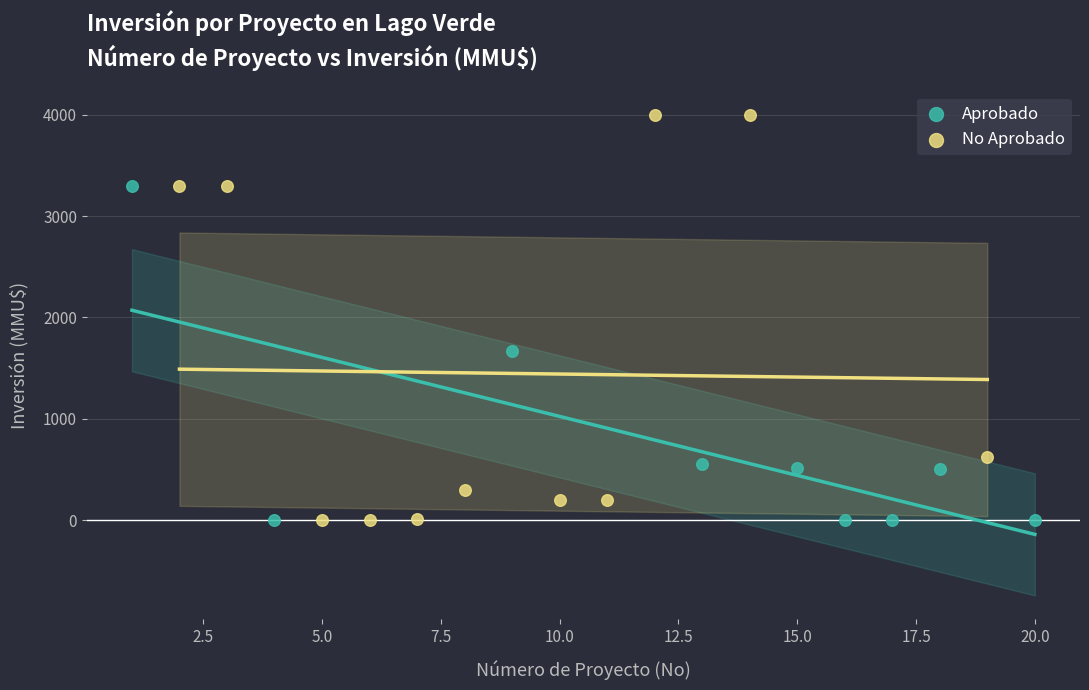

Which series contains the highest Y value?

No Aprobado